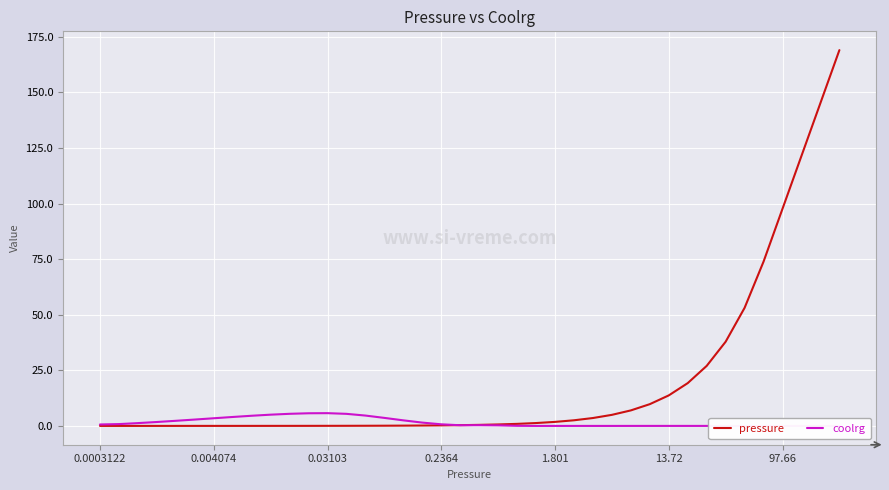

What is the maximum value shown in the chart?

169.0